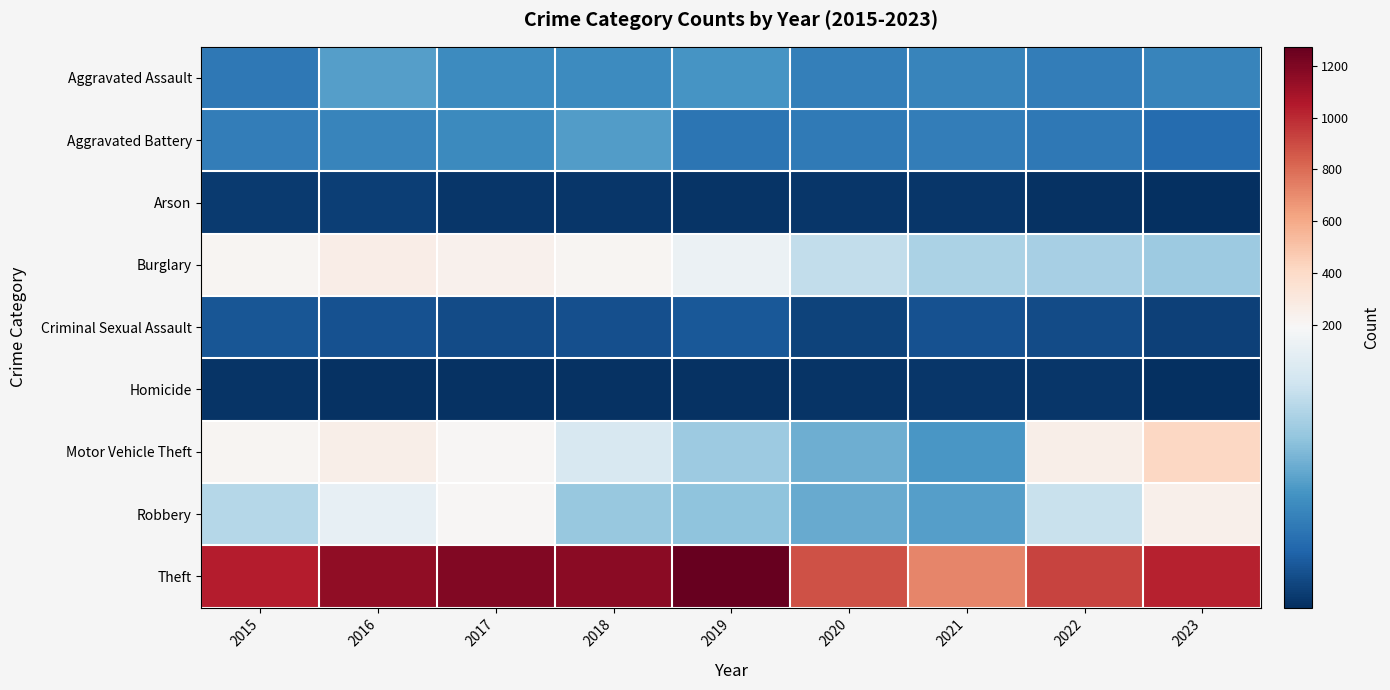

Rank the series at 2017 from lowest to highest value.

Homicide, Arson, Criminal Sexual Assault, Aggravated Battery, Aggravated Assault, Robbery, Motor Vehicle Theft, Burglary, Theft